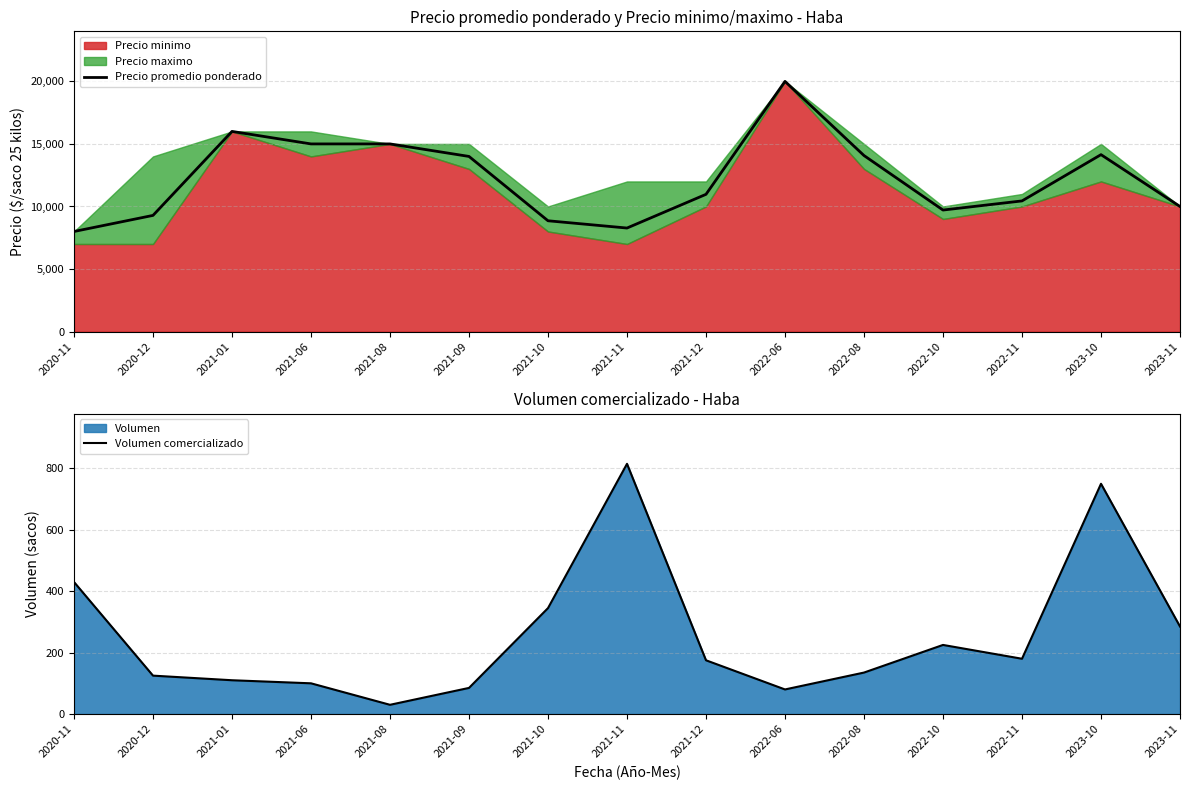

True or false: Precio promedio ponderado and Volumen comercializado cross at least once.

False